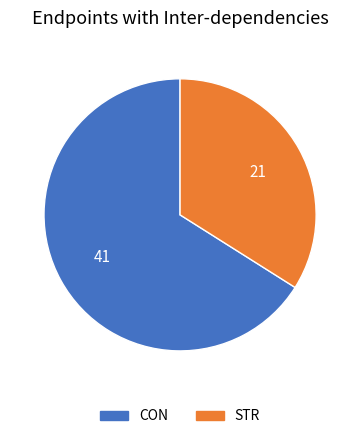

Is the sum of CON and STR greater than half?

Yes